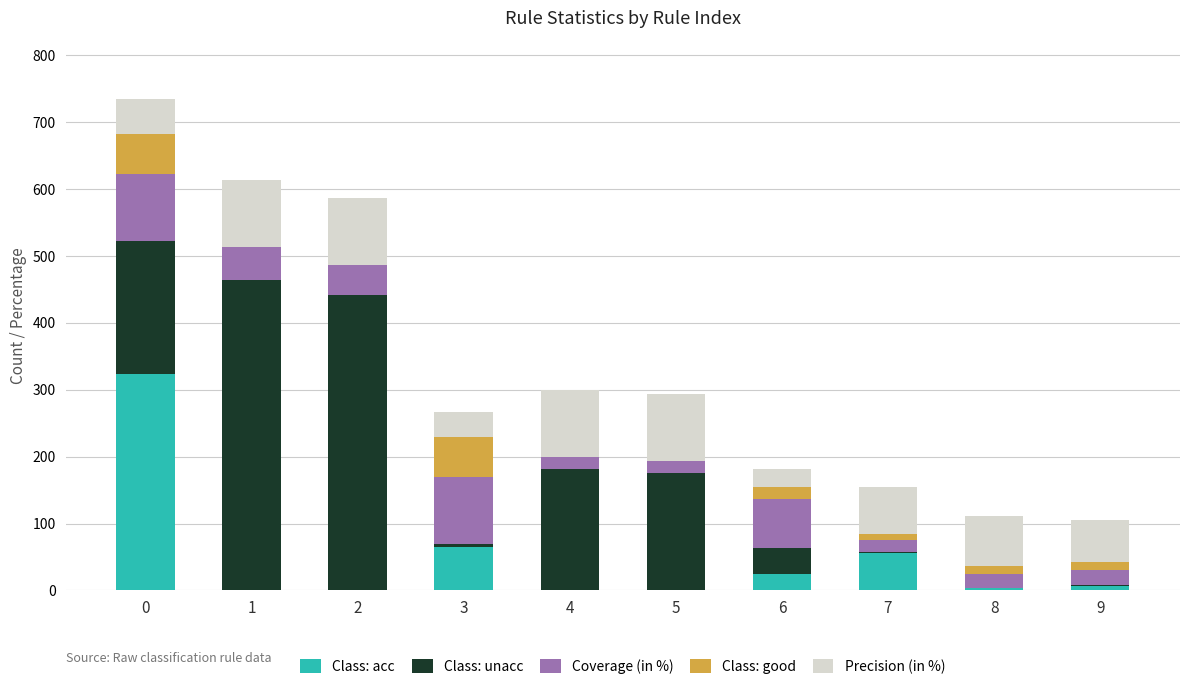

How many series are shown in this chart?

5